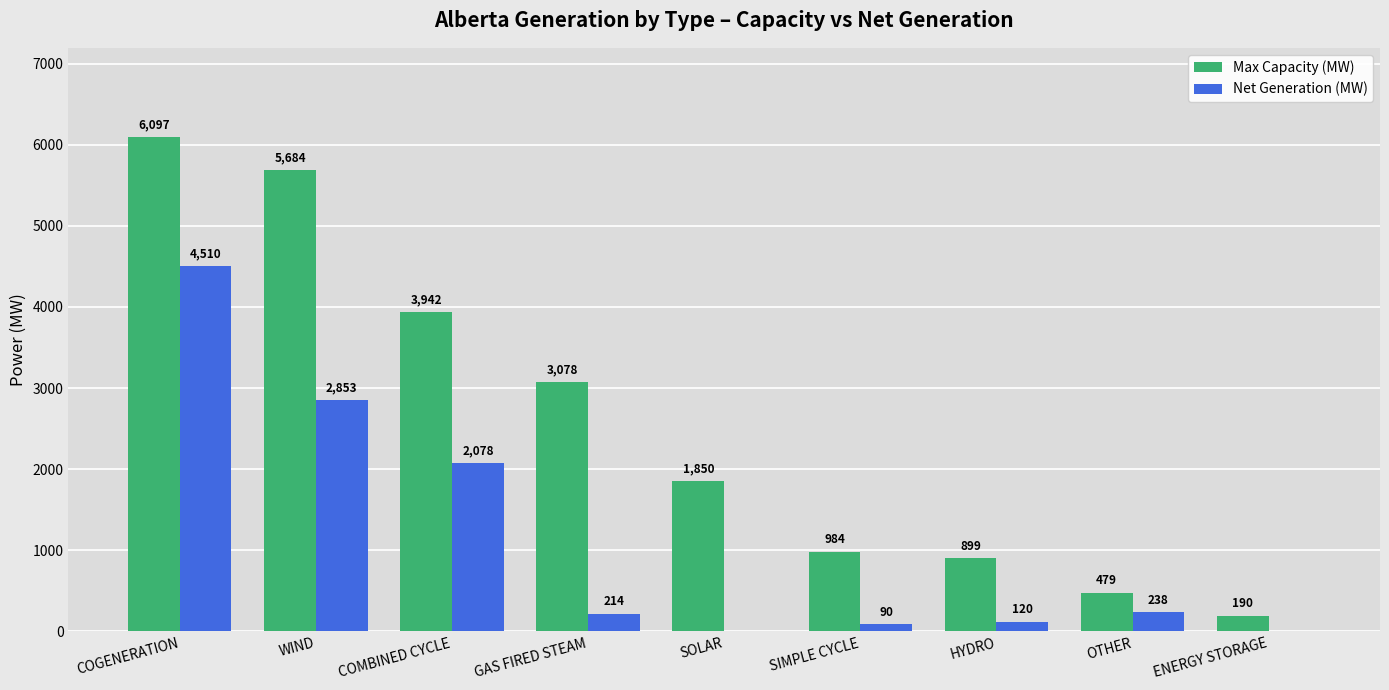

How many groups of bars are there?

9